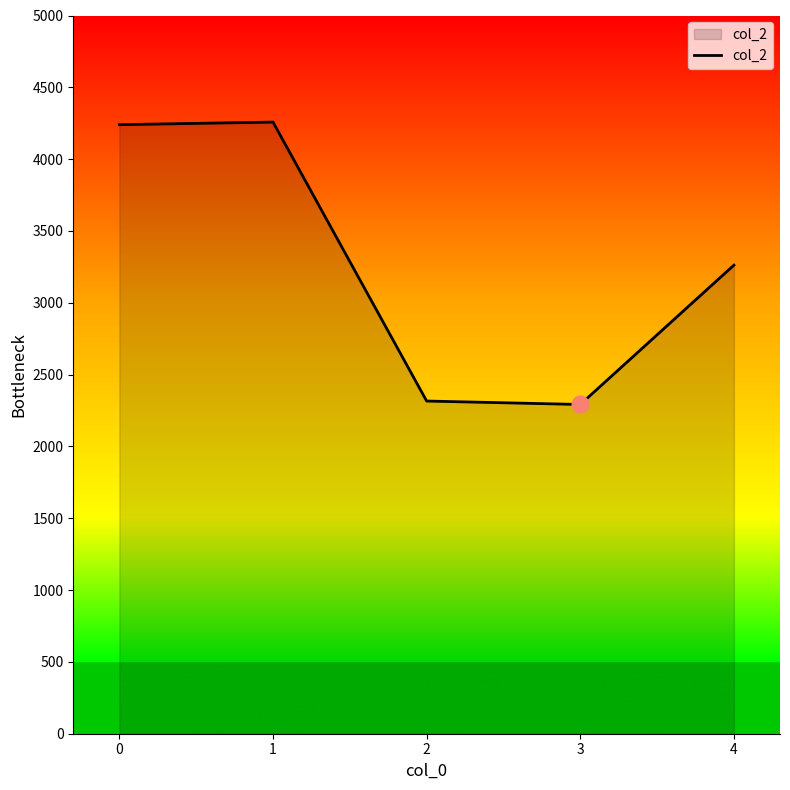

How many lines are shown in the chart?

1